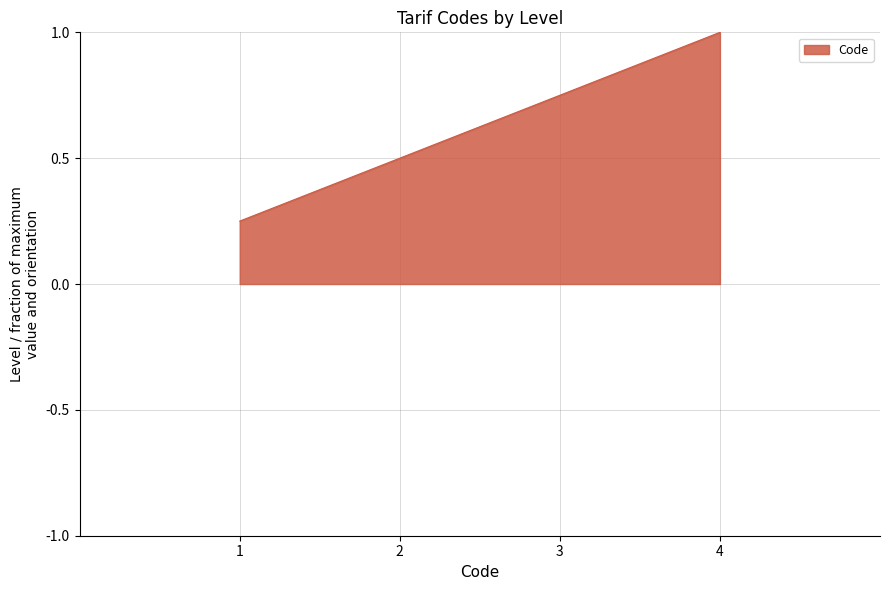

How many values are between 0 and 1?

4